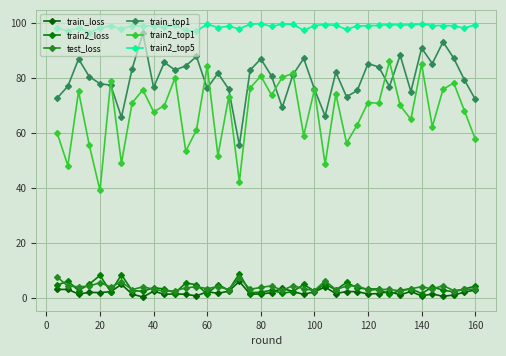

How many lines are shown in the chart?

6